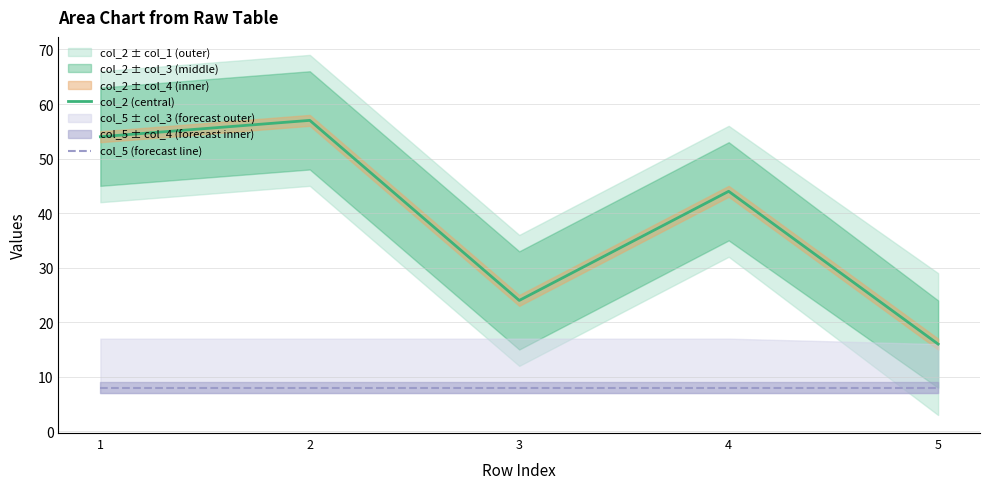

What value does the col_2 (central) series have at 5, to the nearest 5?

15